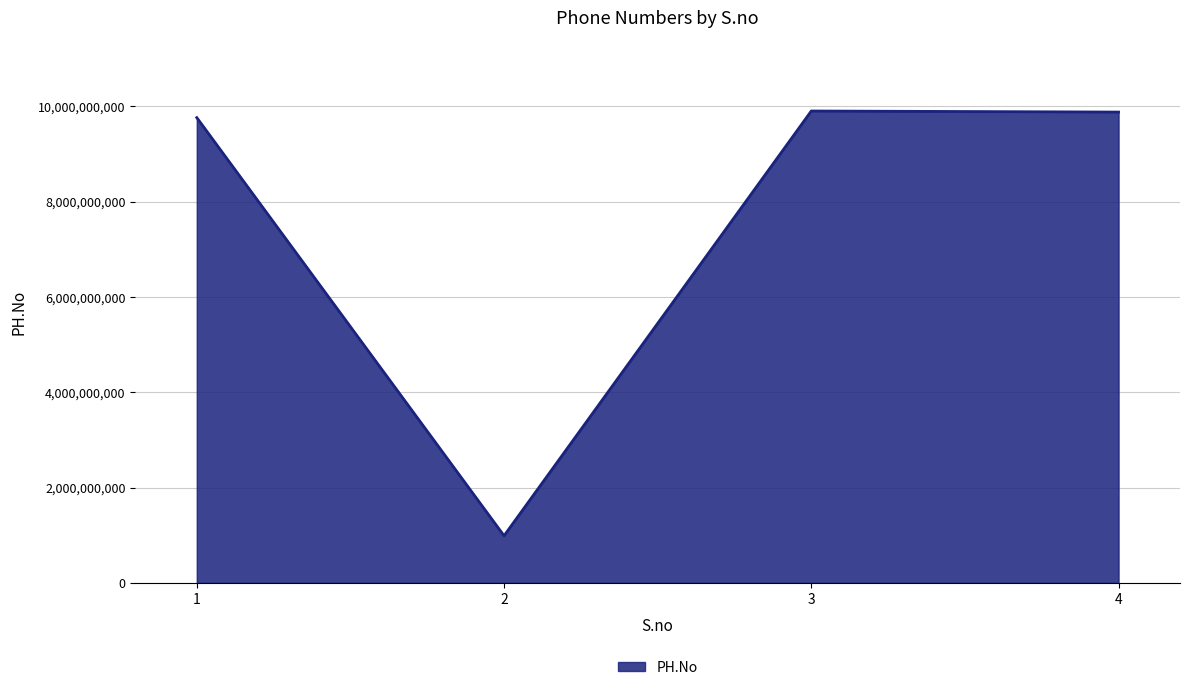

What is the greatest value displayed?

9898765668